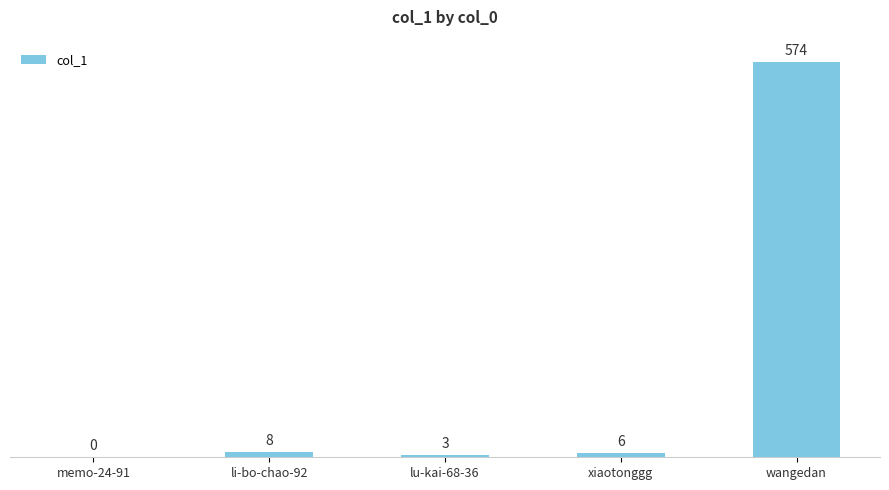

What is the change in value from memo-24-91 to xiaotonggg?

+6